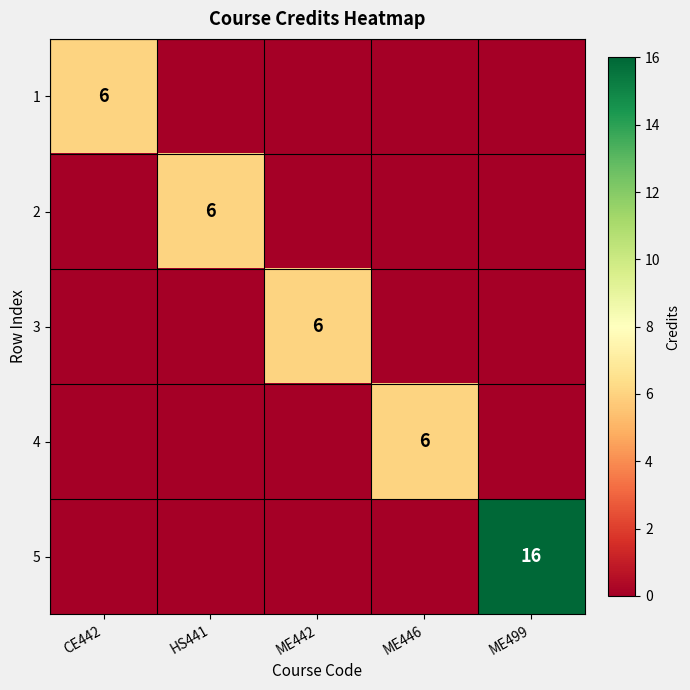

Is it true that 5 equals 16 at ME499?

True